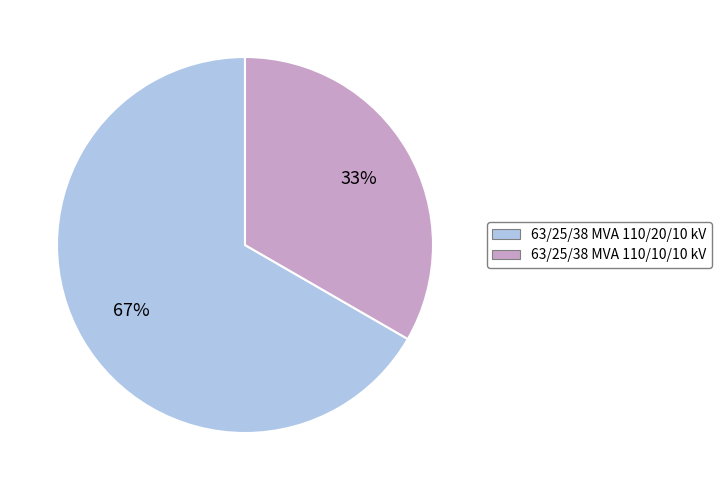

To the nearest percent, what is the combined percentage of 63/25/38 MVA 110/20/10 kV and 63/25/38 MVA 110/10/10 kV?

100%